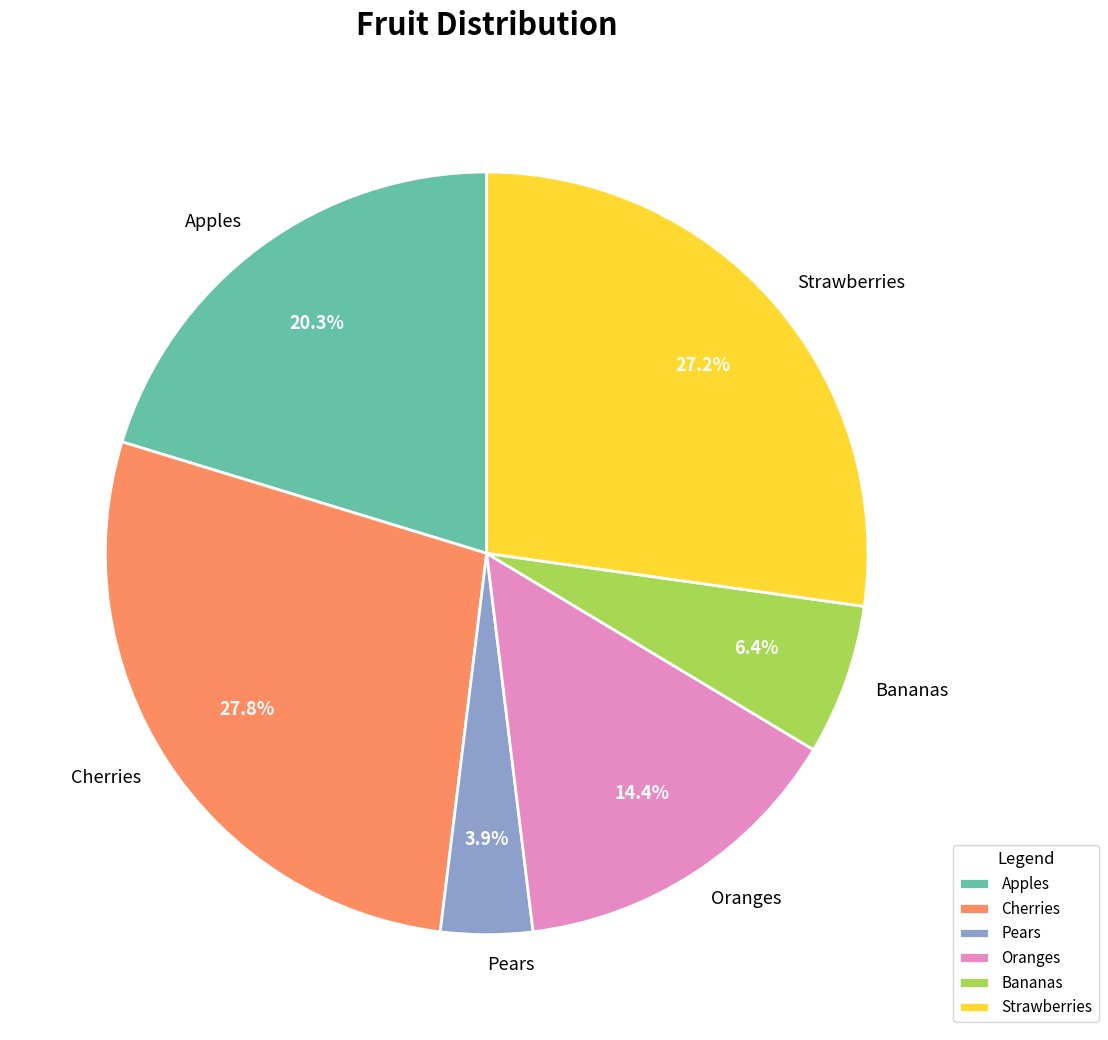

Count the number of slices in the pie.

6